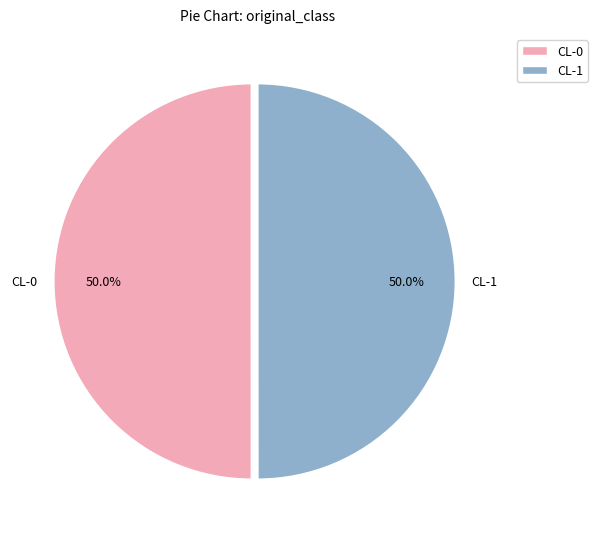

To the nearest percent, what percentage of the pie is CL-1?

50%